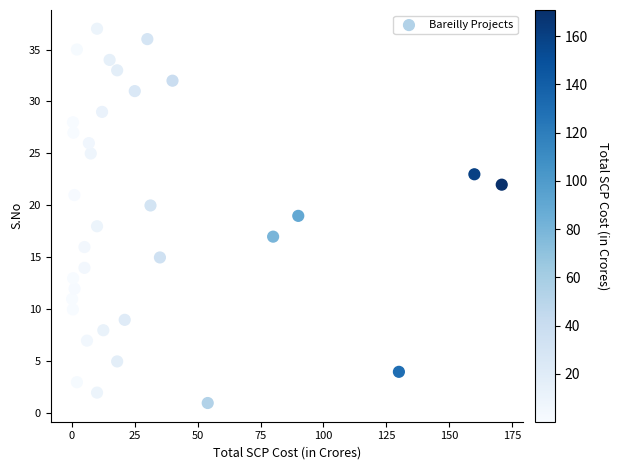

What is the range of Y values (max minus min)?

36